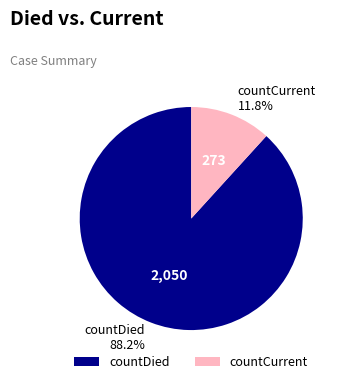

Rank the categories by value from lowest to highest.

countCurrent, countDied